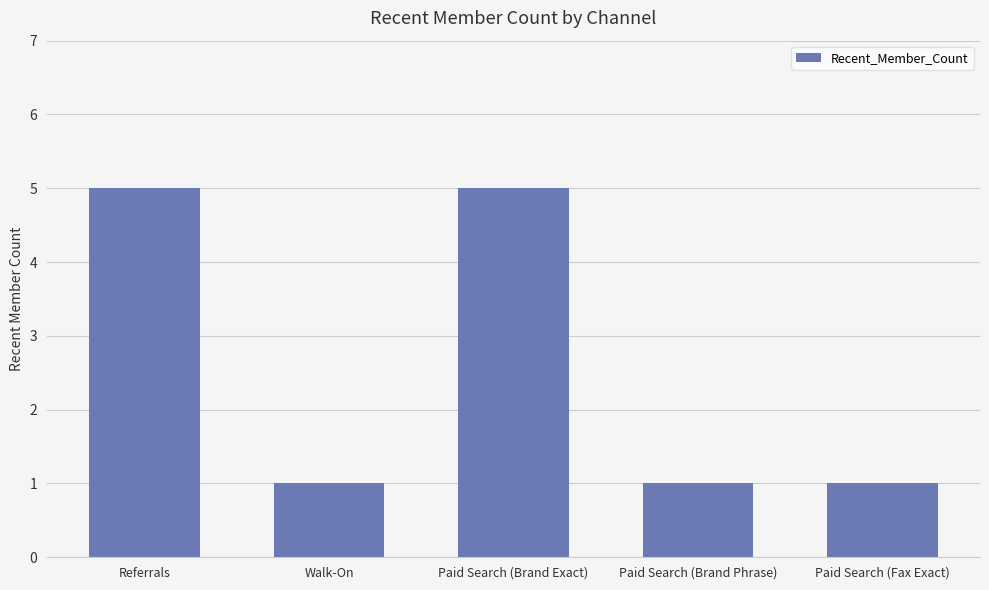

How many distinct data groups are displayed?

1